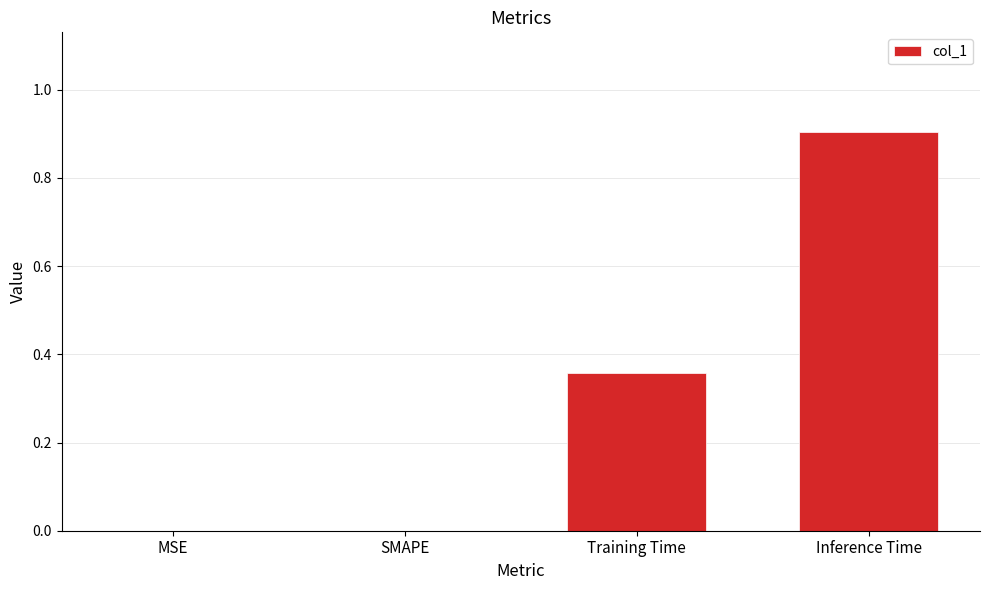

What is the change in value from SMAPE to Training Time?

+0.4